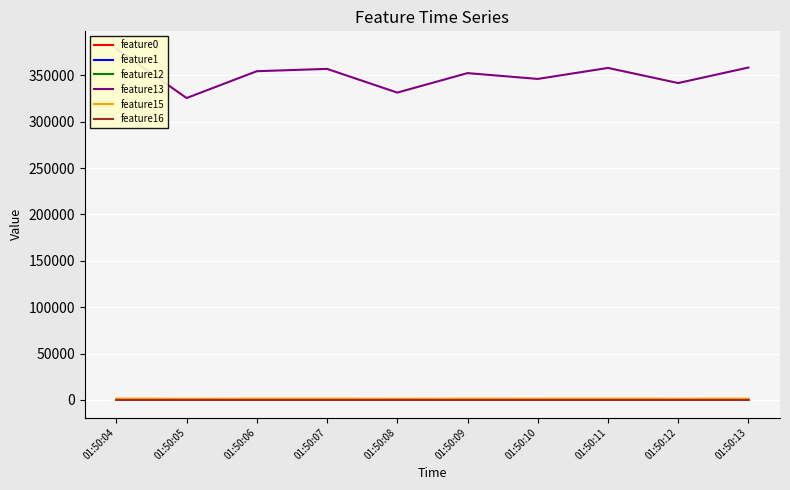

In feature16, how many points are higher than both neighbors (excluding endpoints)?

3